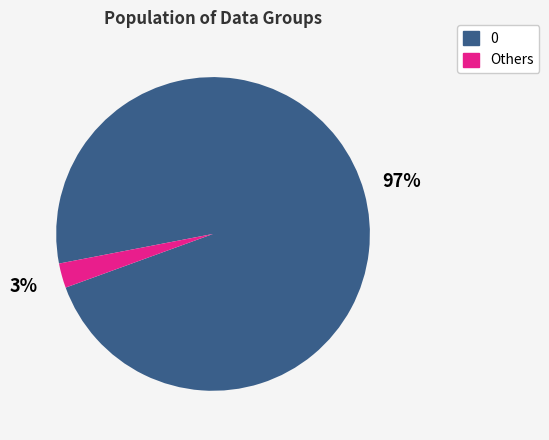

Do 0 and Others together represent more than half of the pie?

Yes